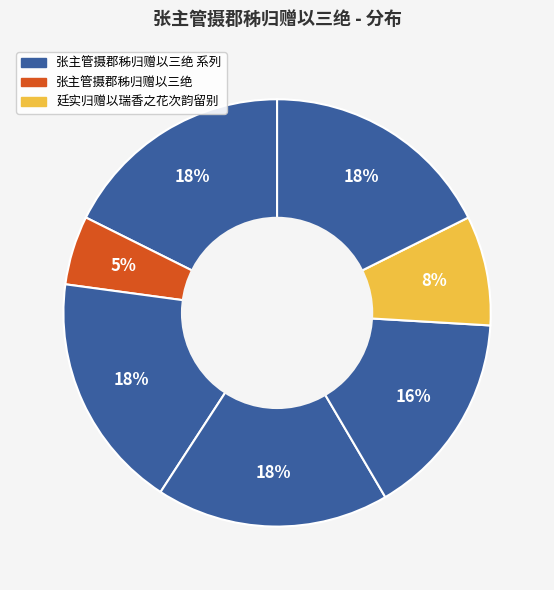

How many slices are in this pie chart?

7